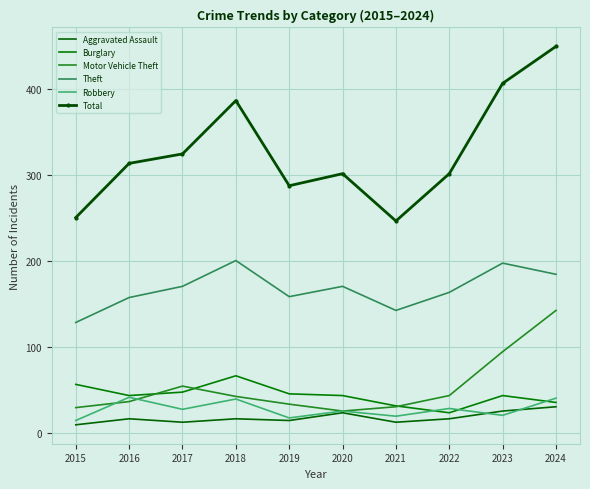

What are all the series names shown in the legend?

Aggravated Assault, Burglary, Motor Vehicle Theft, Theft, Robbery, Total